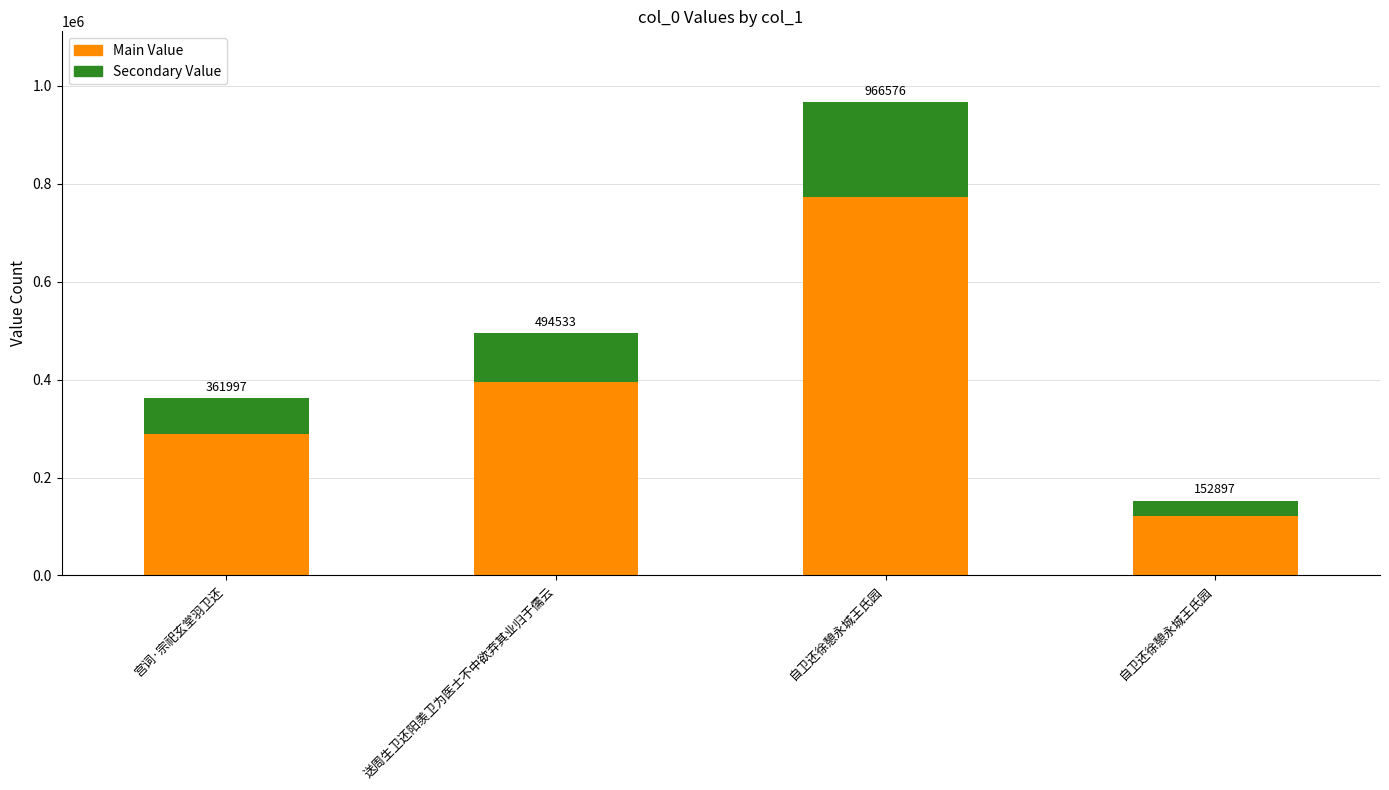

At how many categories does at least one series exceed 502133?

1